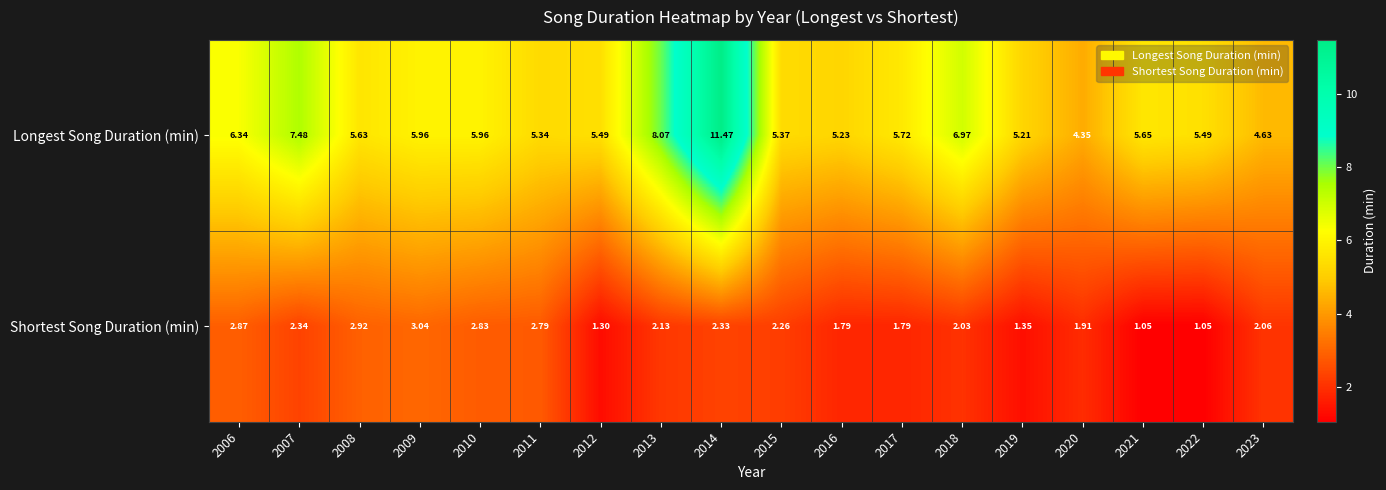

Is the value of Shortest Song Duration (min) at 2012 greater than the value of Longest Song Duration (min) at 2022?

No